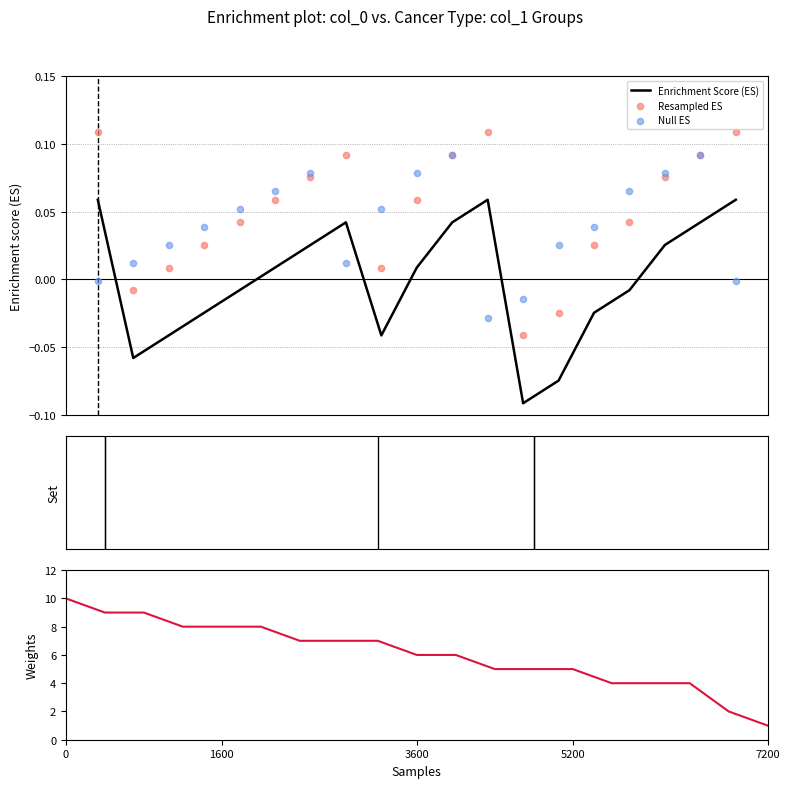

At how many categories does at least one series exceed 9?

1